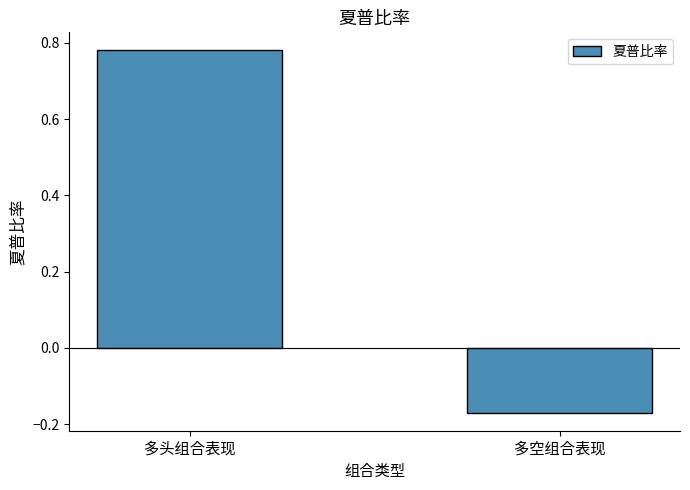

Between 多头组合表现 and 多空组合表现, which is larger?

多头组合表现